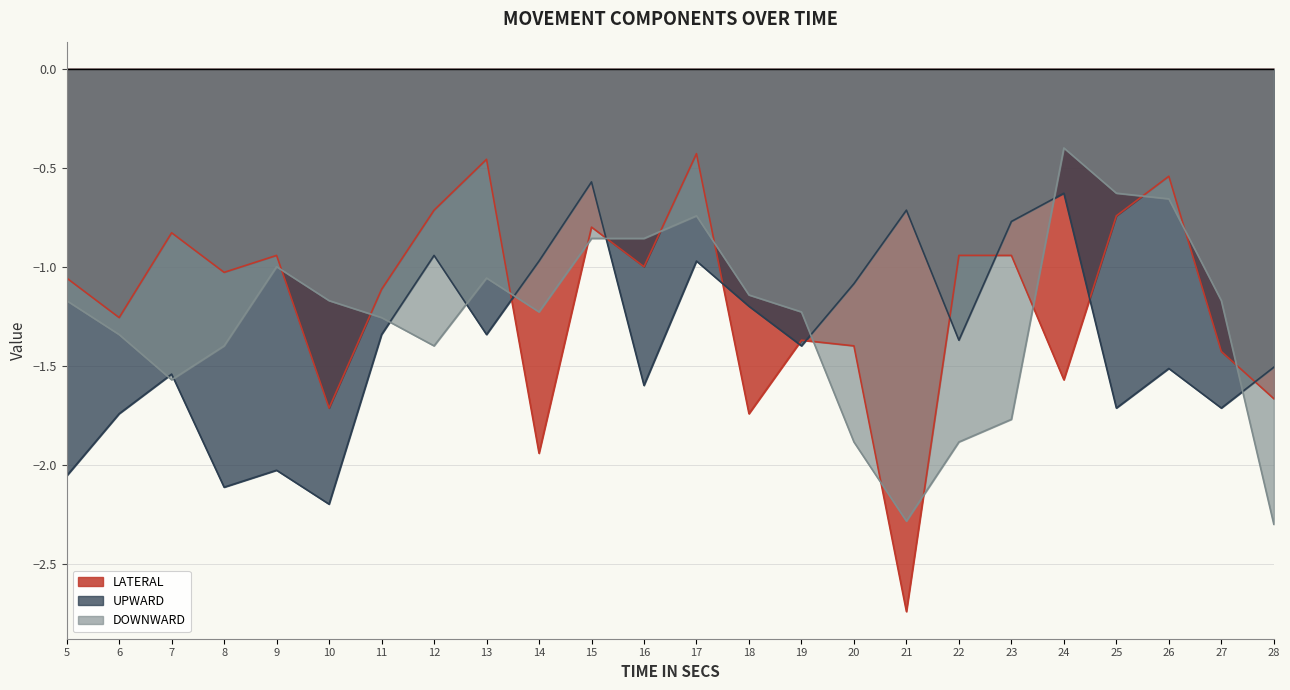

At which label does LATERAL first exceed -1?

7